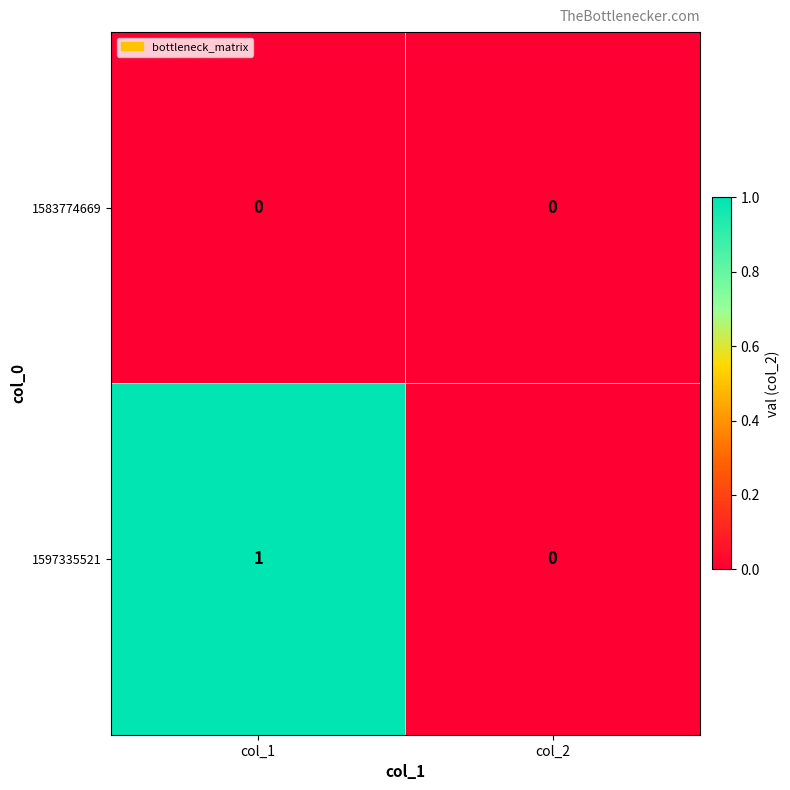

Reading left to right, transcribe all the data shown in this chart.

1583774669: 0	0
1597335521: 1	0